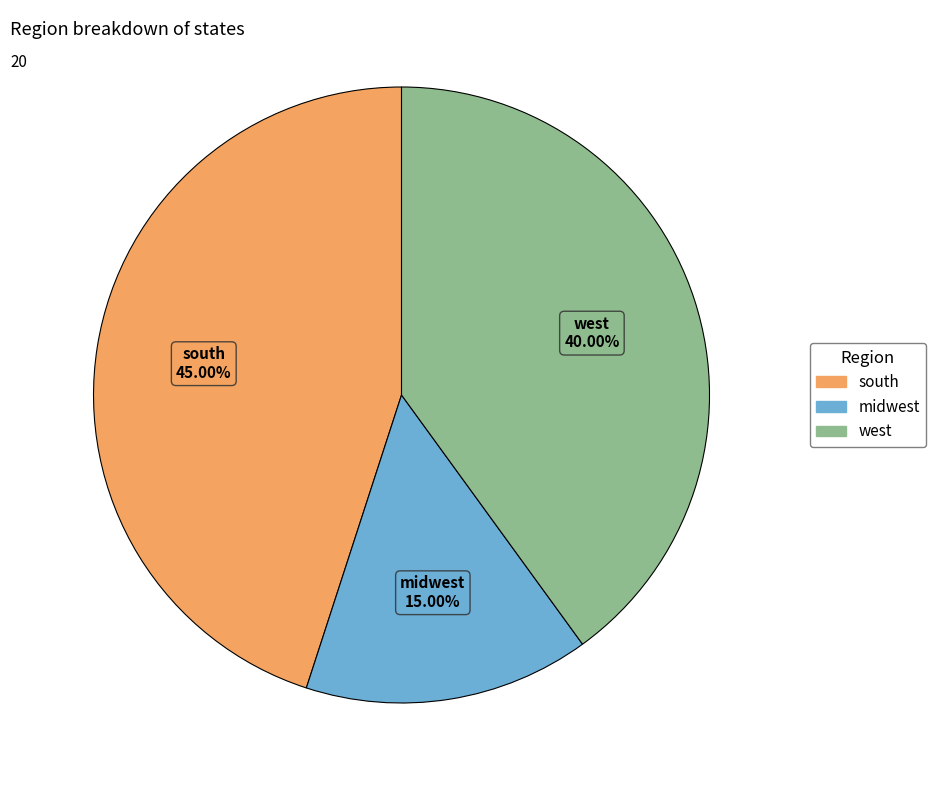

To the nearest percent, what is the average slice percentage?

33%